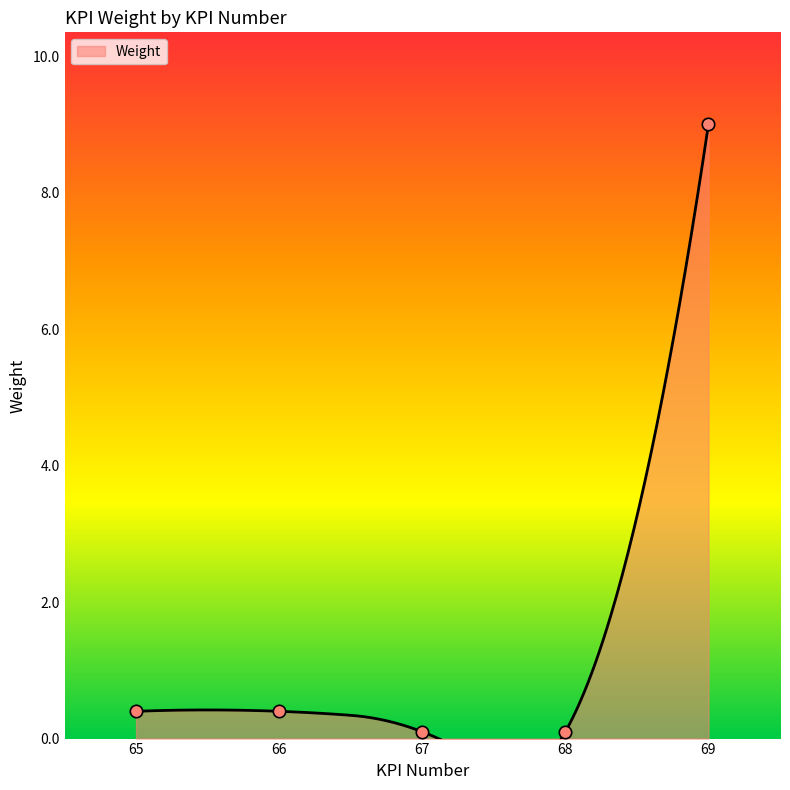

Between 65 and 66, which is larger?

65